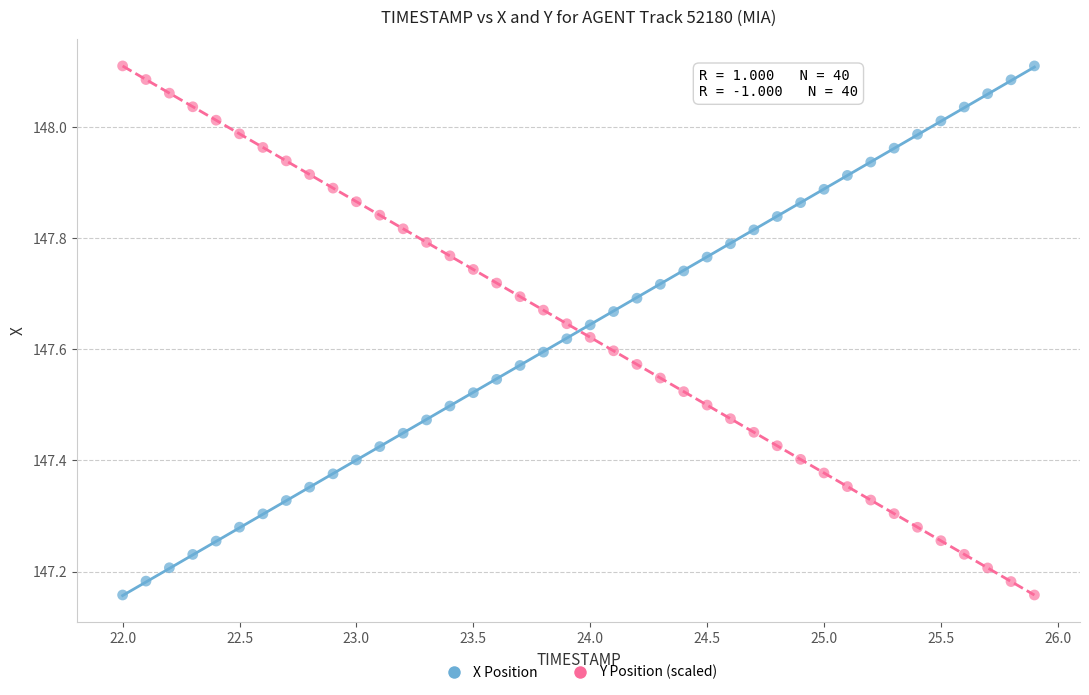

What is the X range (max minus min) for the scatter plot?

3.9